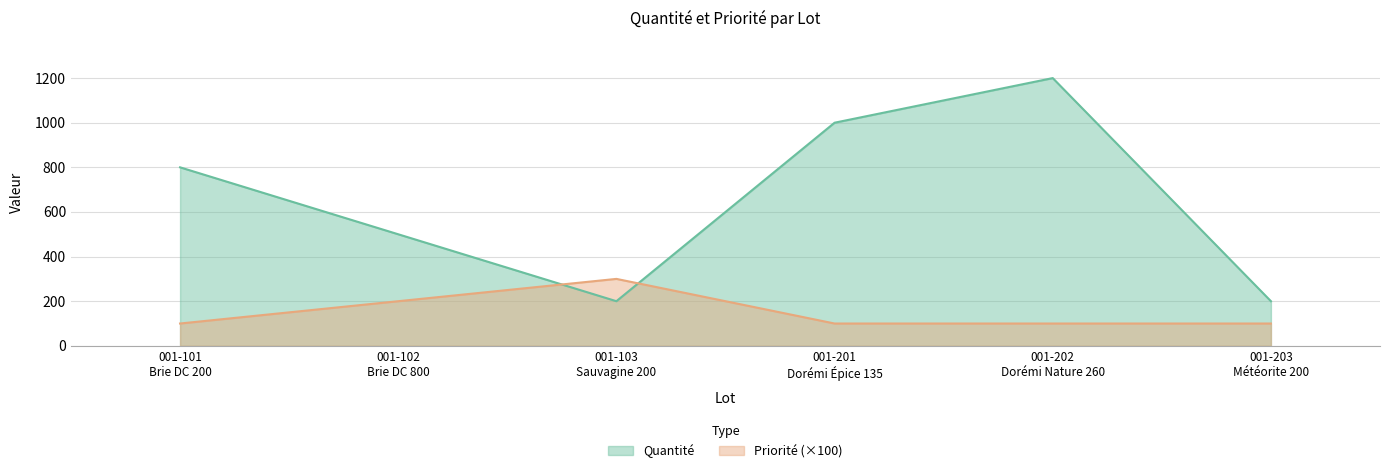

True or false: Quantité has a value of 800 at 001-101
Brie DC 200.

True